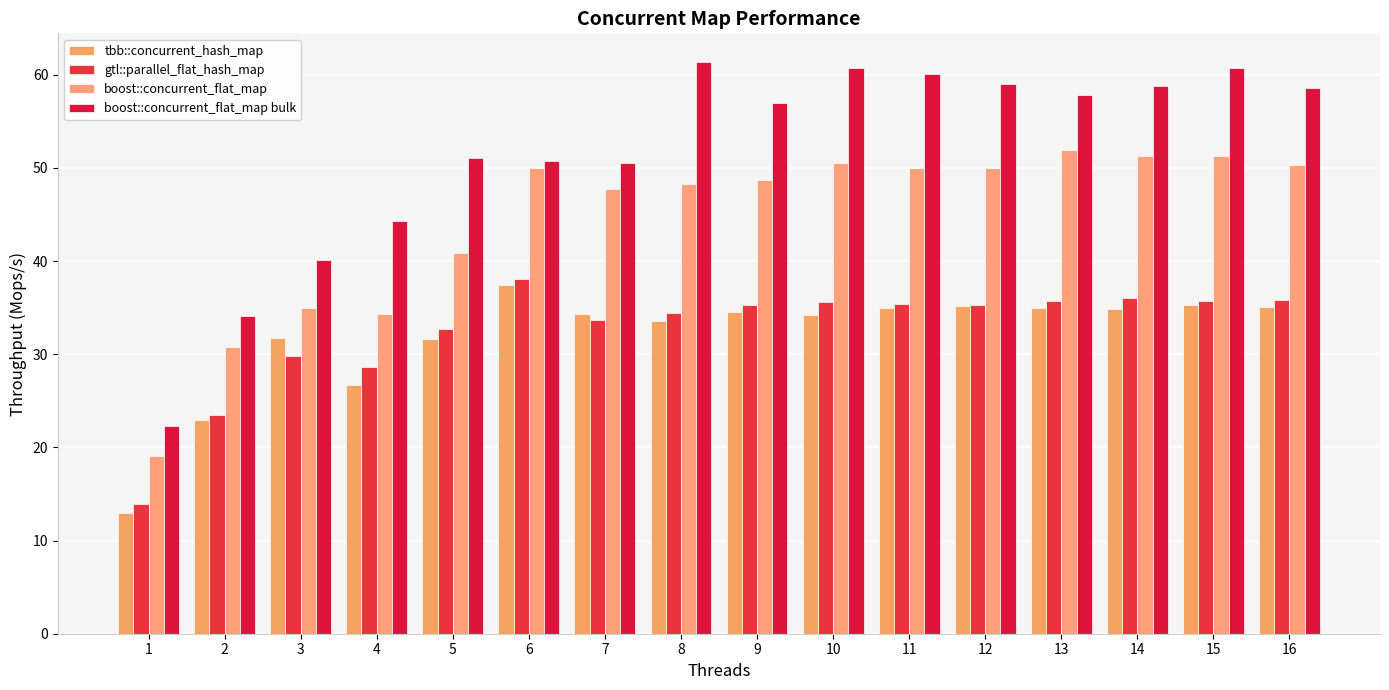

What is the sum of the gtl::parallel_flat_hash_map values at 2 and 3?

53.4